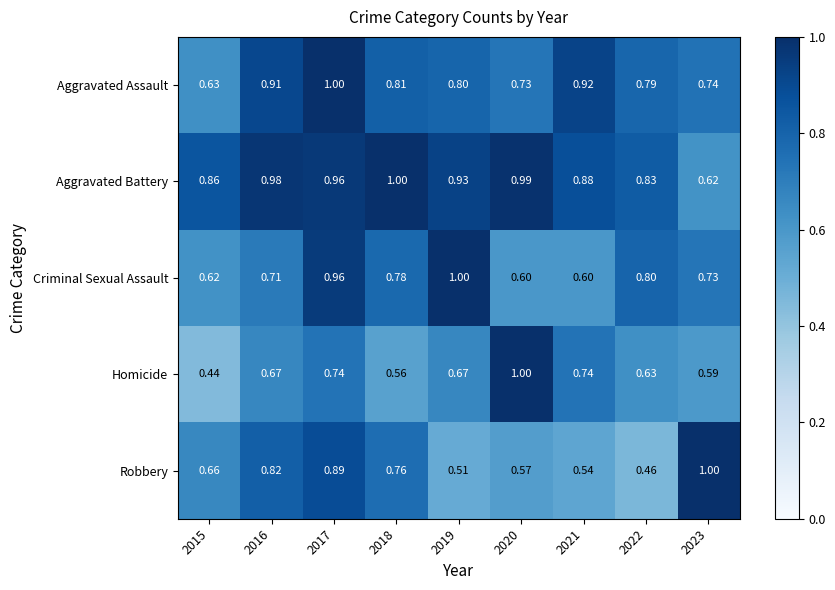

At which category does the chart reach its minimum across all series?

2015